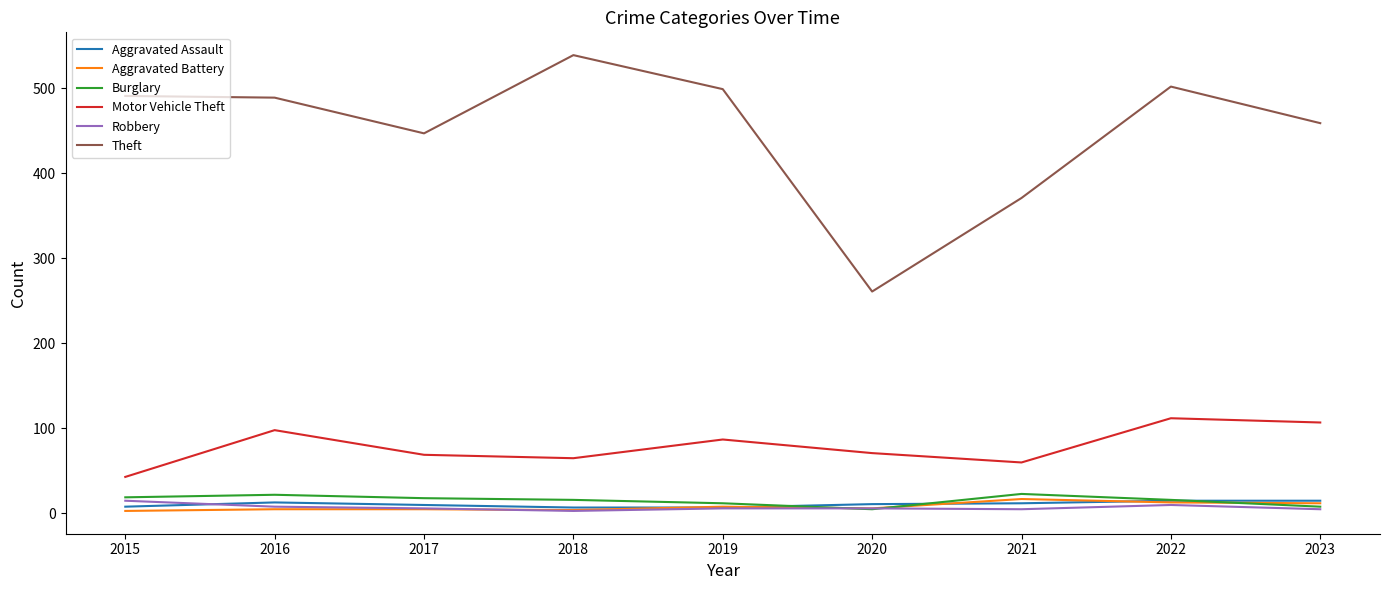

What is the maximum value shown in the chart?

539